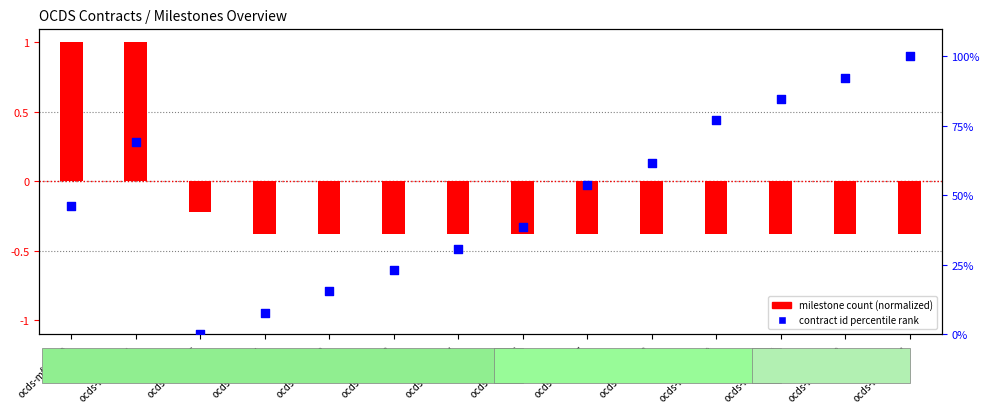

Which series has the largest Y range (max minus min)?

milestone count (normalized)